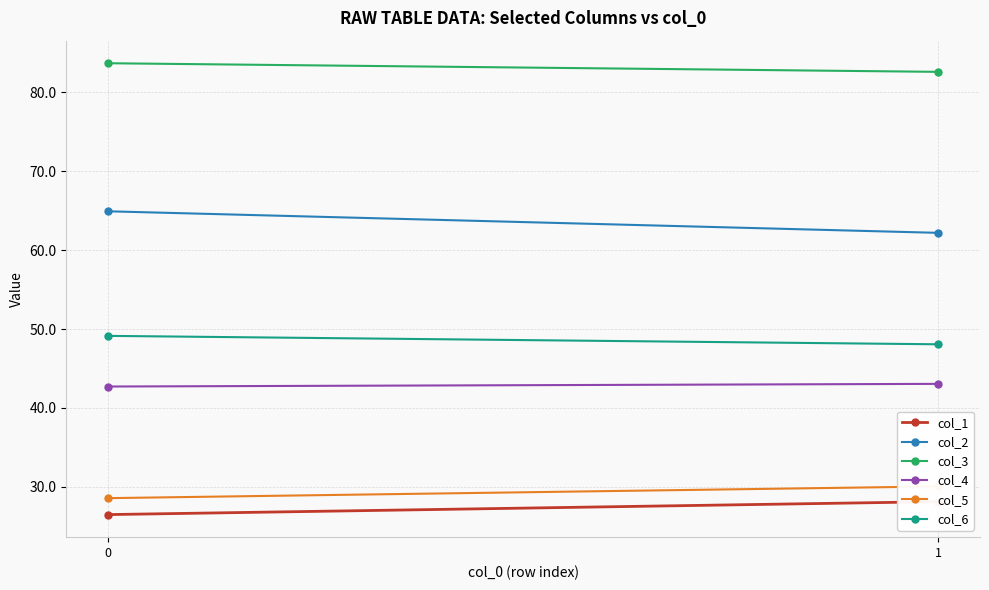

What are all the series names shown in the legend?

col_1, col_2, col_3, col_4, col_5, col_6